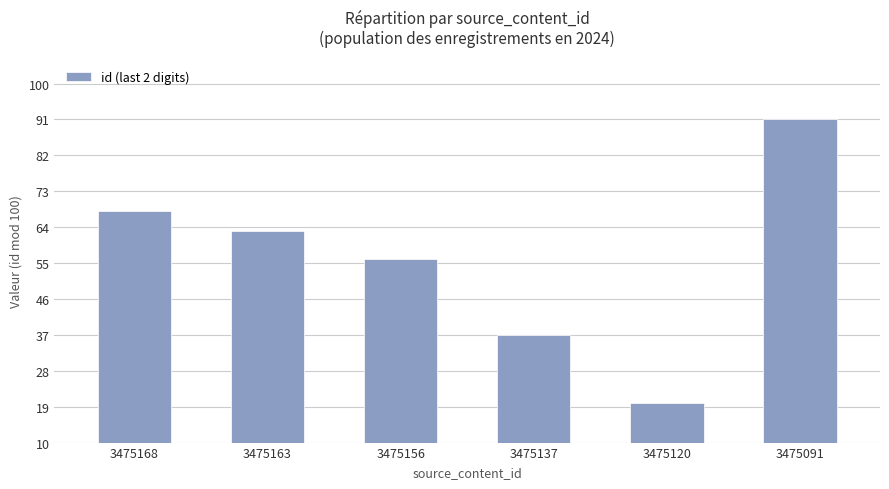

Reading right to left, list all the values displayed in this chart.

91	20	37	56	63	68